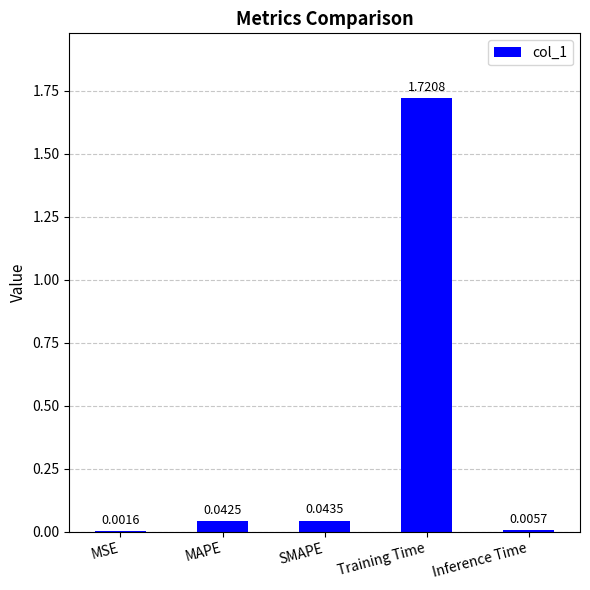

Are the bars grouped side by side (vs. stacked)?

No